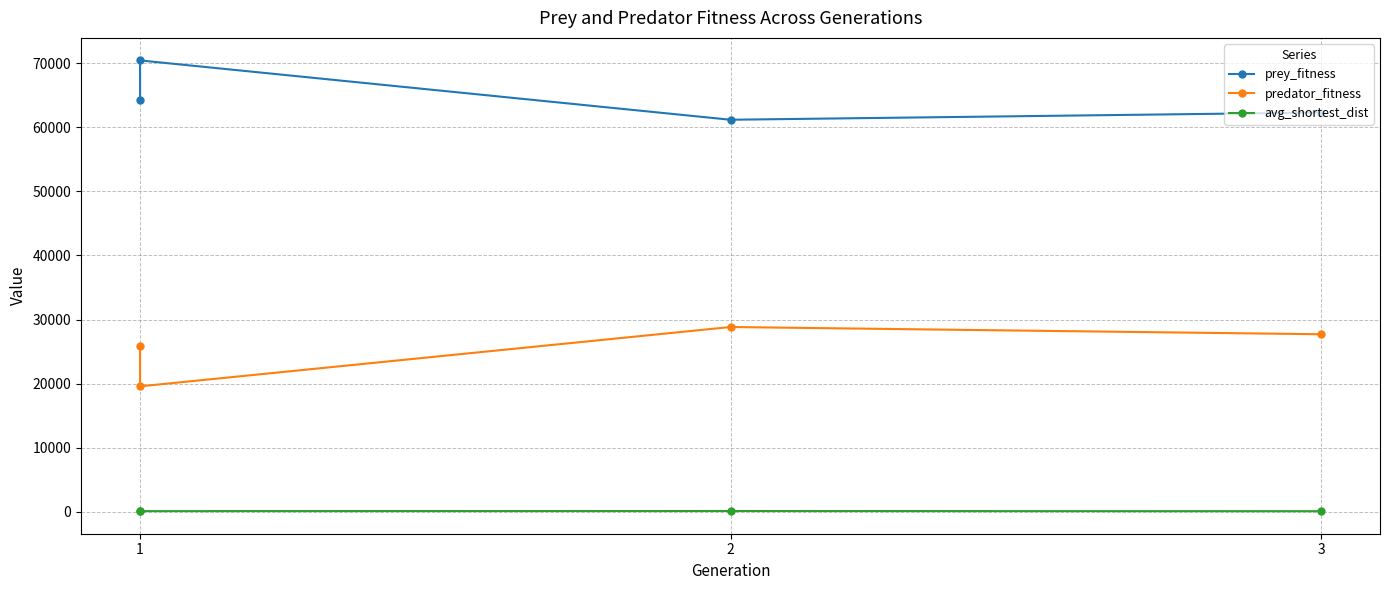

True or false: predator_fitness has a value of 29252.2 at 1.

False